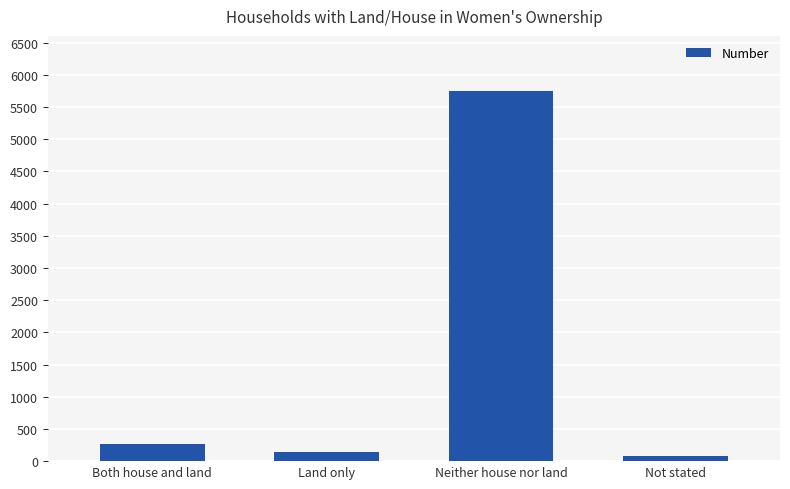

Reading left to right, extract all data points from this chart.

Both house and land=263	Land only=146	Neither house nor land=5743	Not stated=76